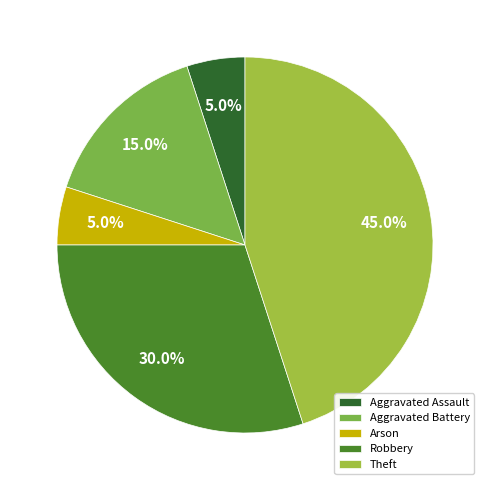

Is Robbery the majority of the pie?

No